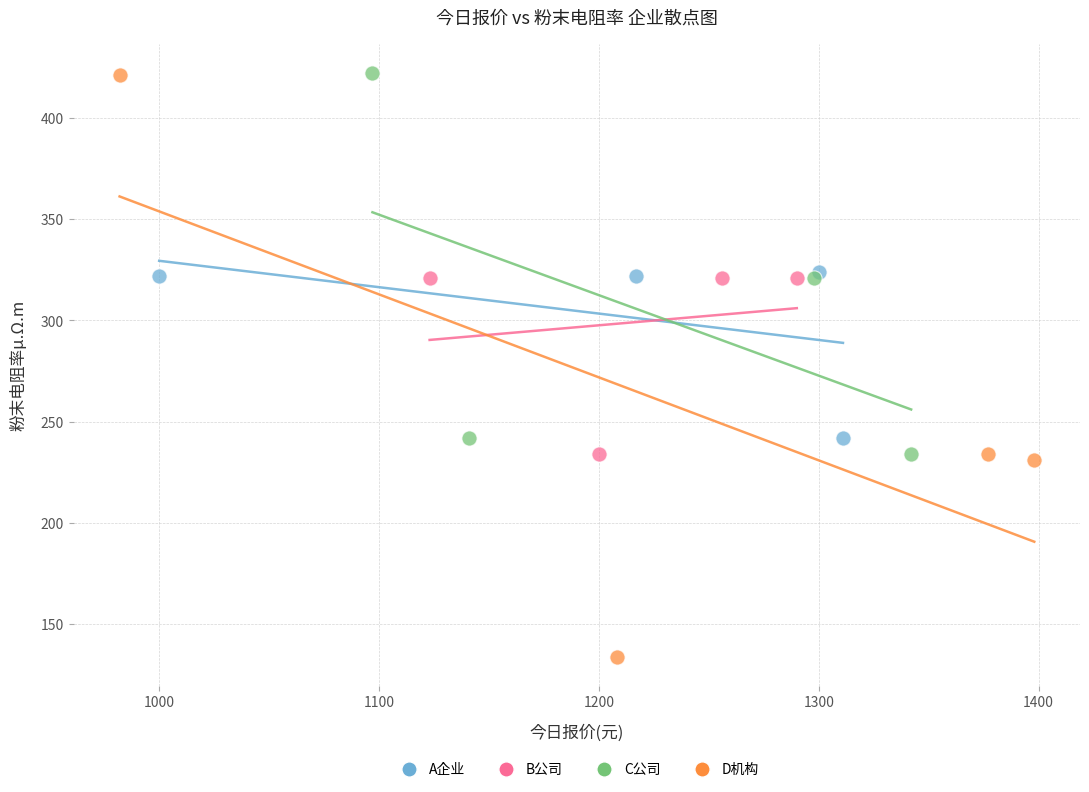

Which series has the widest spread of Y values?

D机构